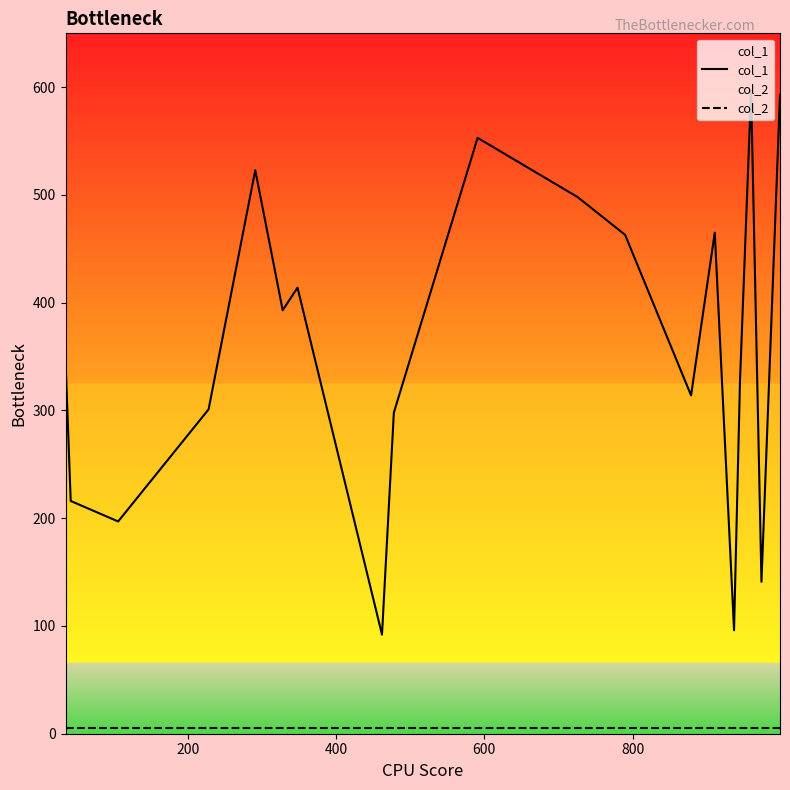

What are all the series names shown in the legend?

col_1, col_2